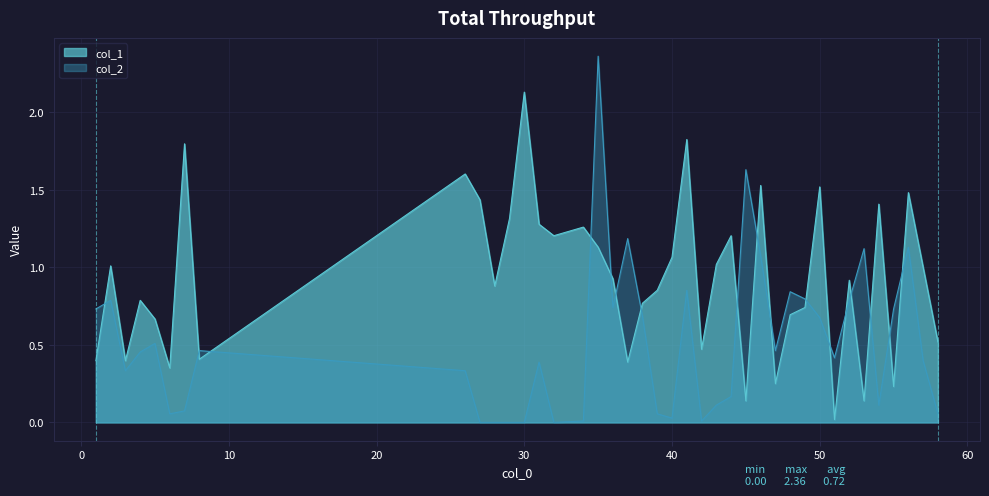

What is the average value of the col_2 series?

0.5